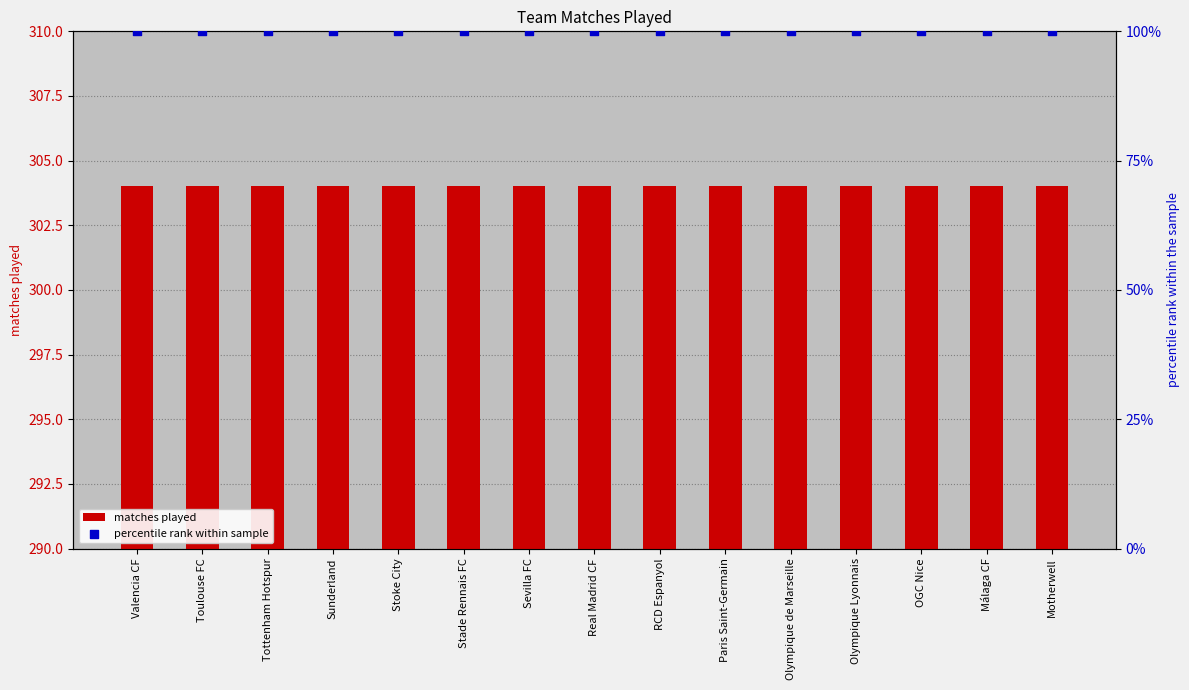

What are all the series names shown in the legend?

matches played, percentile rank within sample